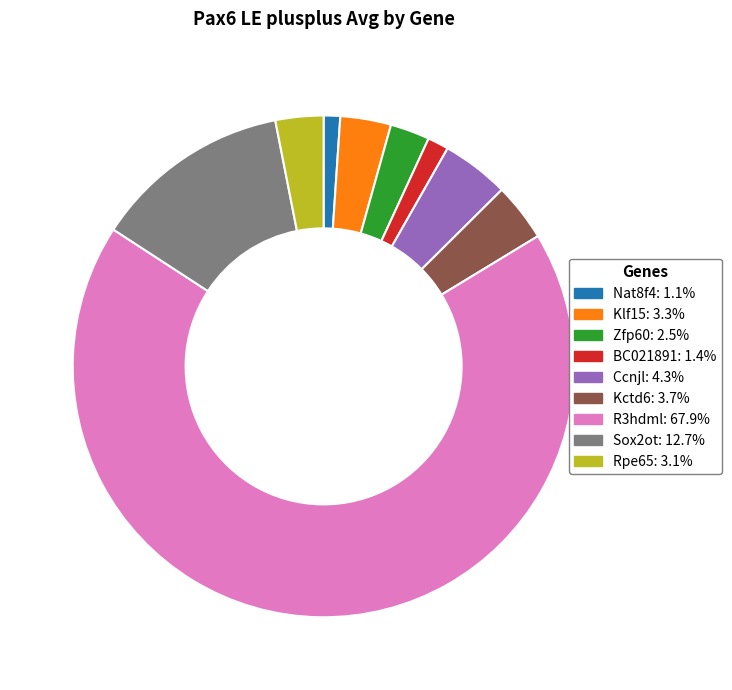

Is Rpe65 the majority of the pie?

No